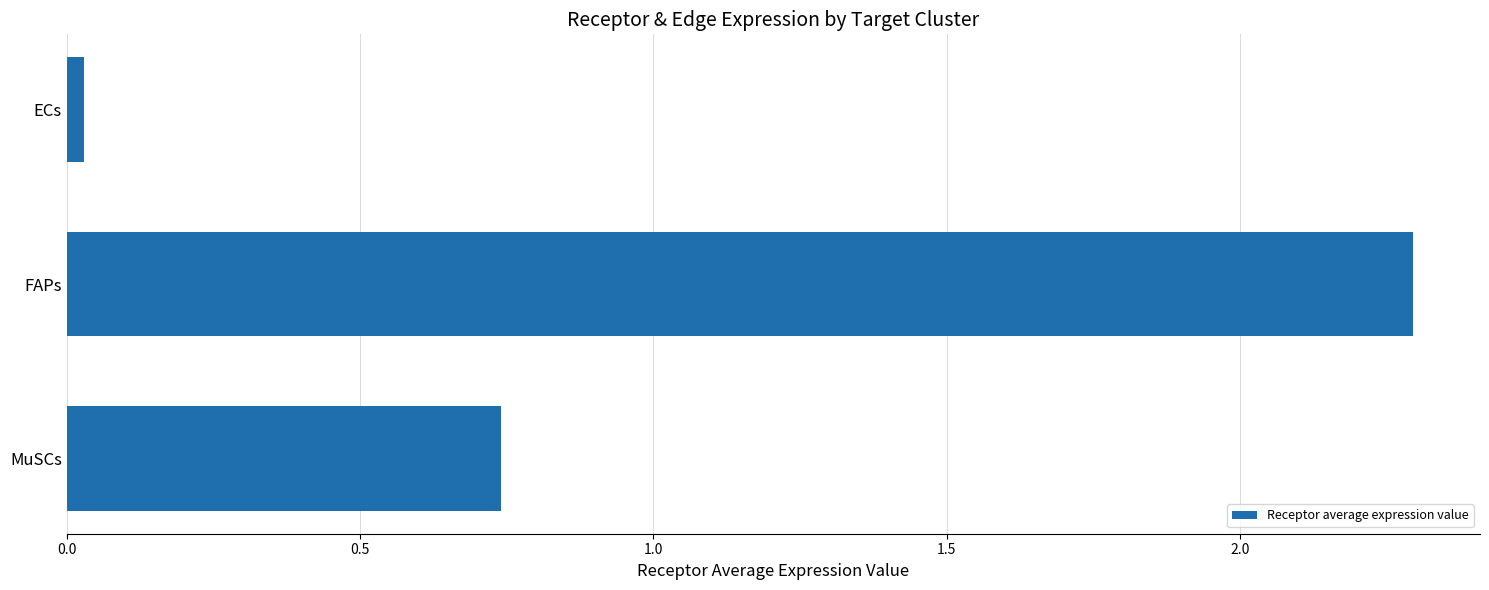

What is the value of the 2nd bar from the top?

2.3